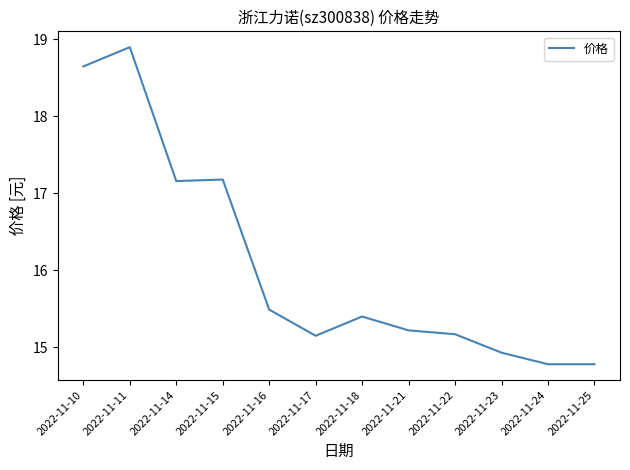

What is the difference between the maximum and minimum values?

4.1